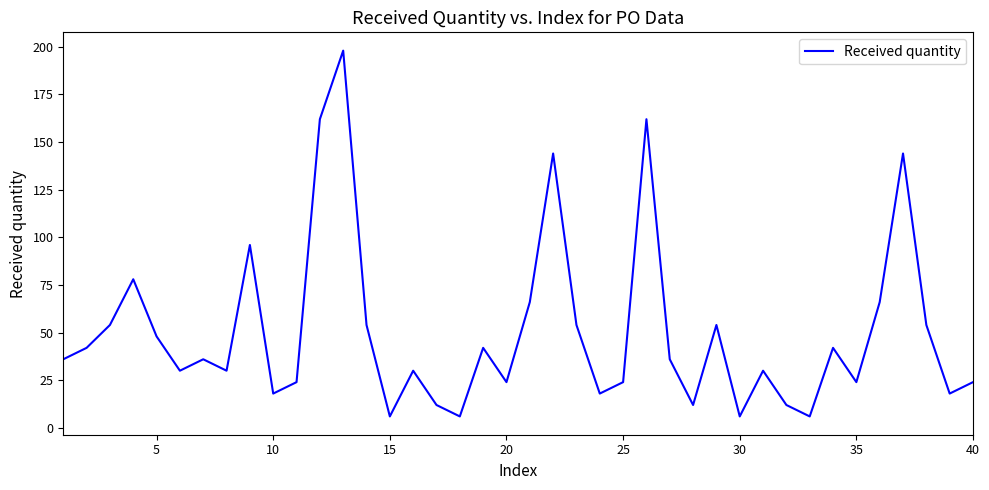

What is the maximum value shown in the chart?

198